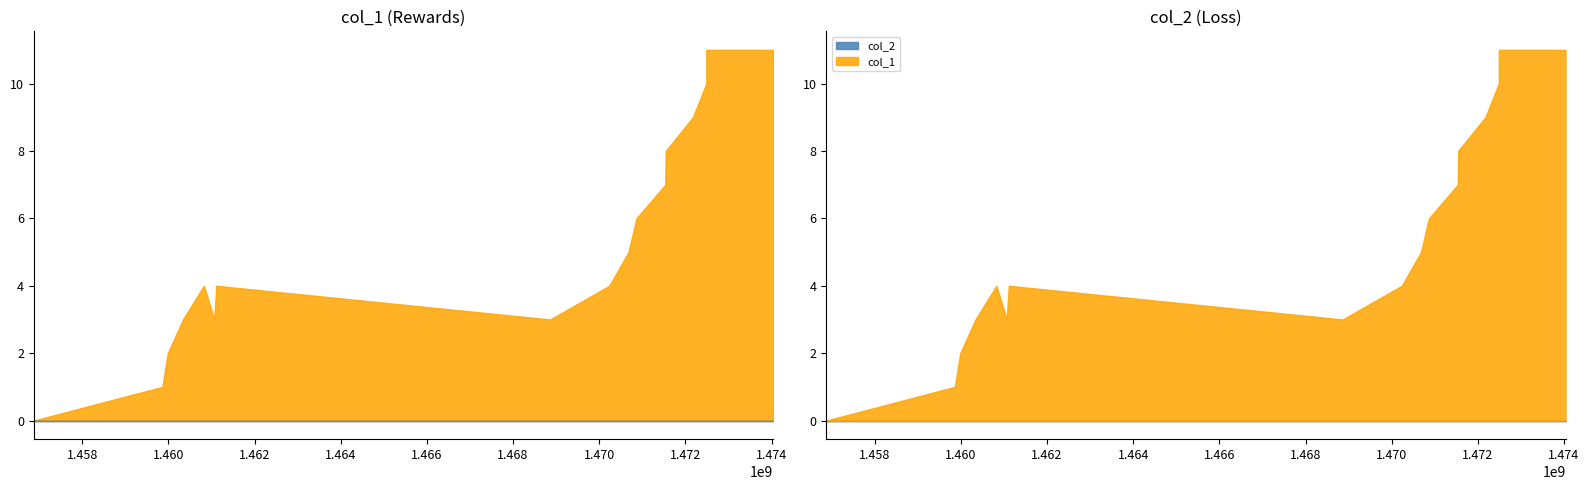

The value of col_1 at 16 is 4. True or false?

False